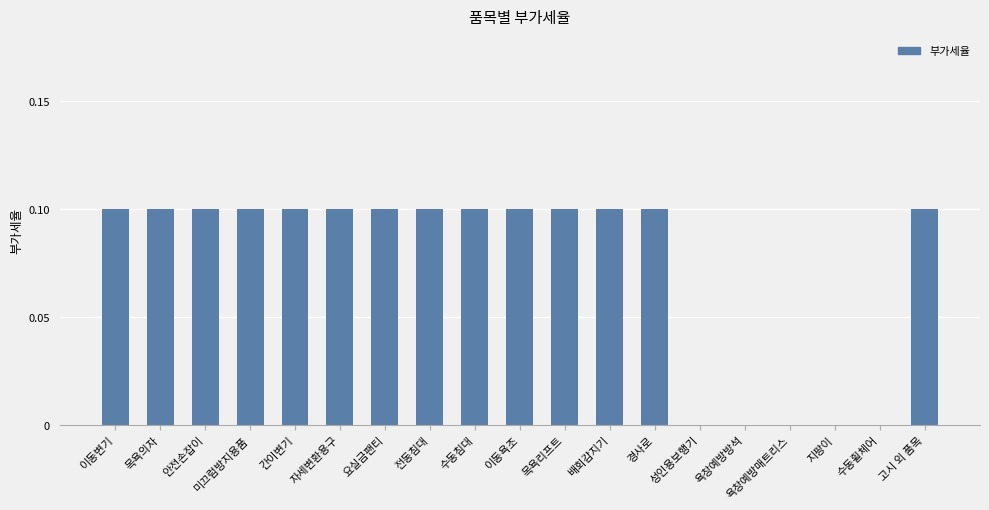

How many categories are shown in the chart?

19